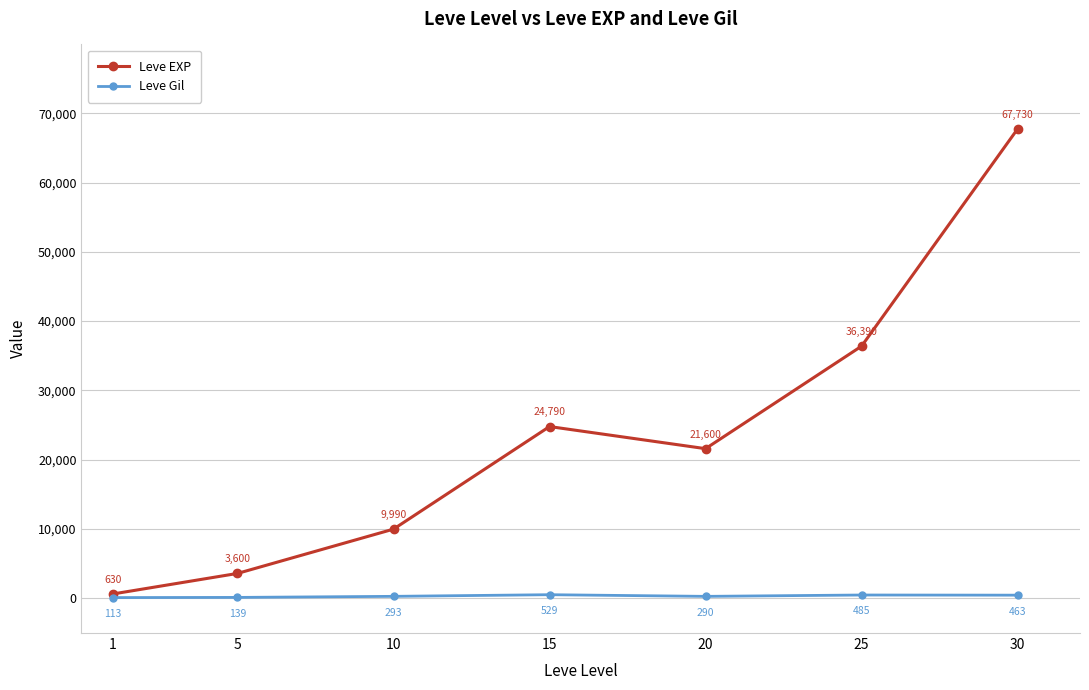

Reading left to right, extract all data points from this chart.

Leve EXP: 630	3600	9990	24790	21600	36390	67730
Leve Gil: 113	139	293	529	290	485	463